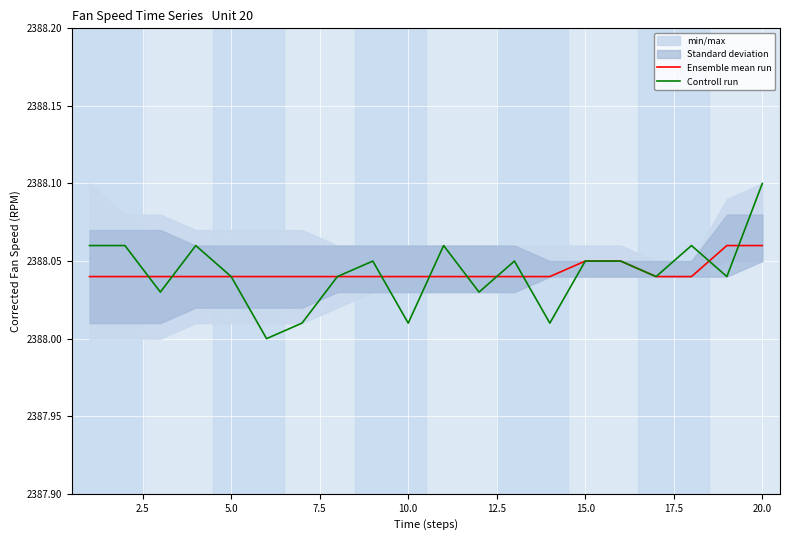

True or false: Ensemble mean run has a value of 759.0 at 20.0.

False